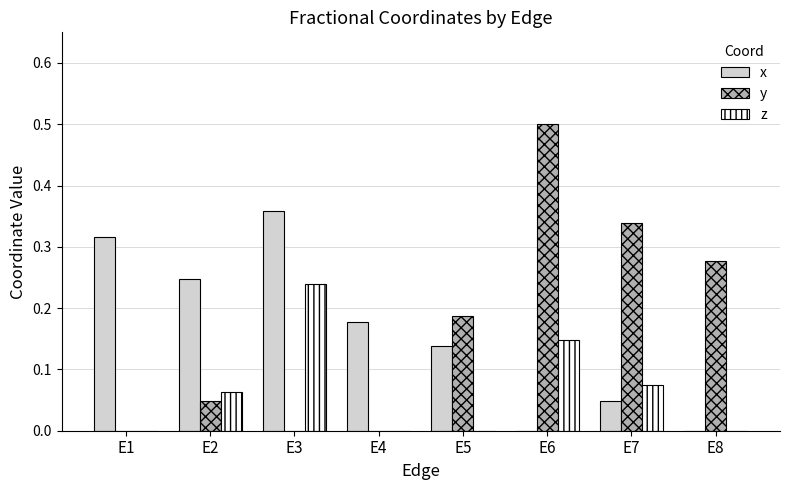

Is the value of y at E1 greater than the value of z at E6?

No